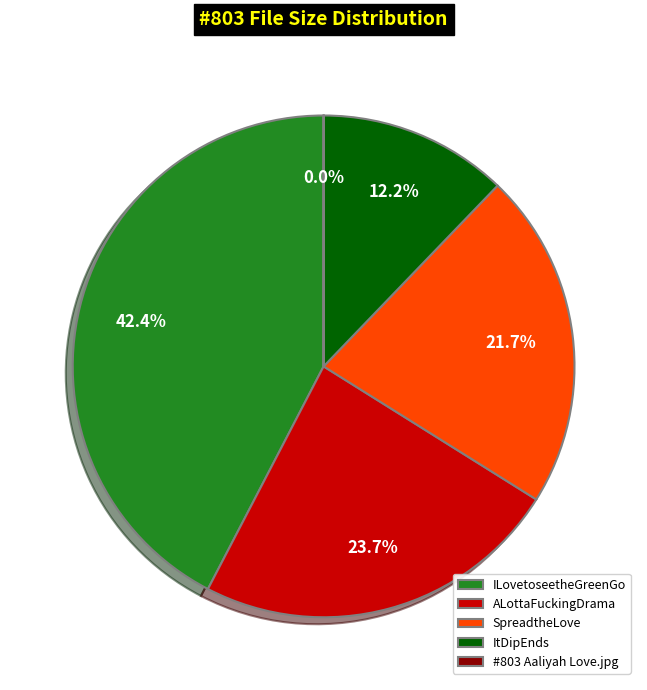

What percentage is NOT represented by SpreadtheLove?

78.3%